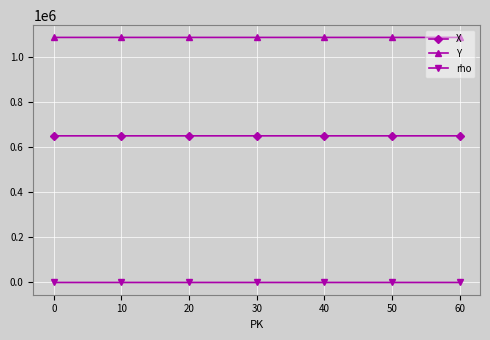

True or false: X and rho intersect in this chart.

False